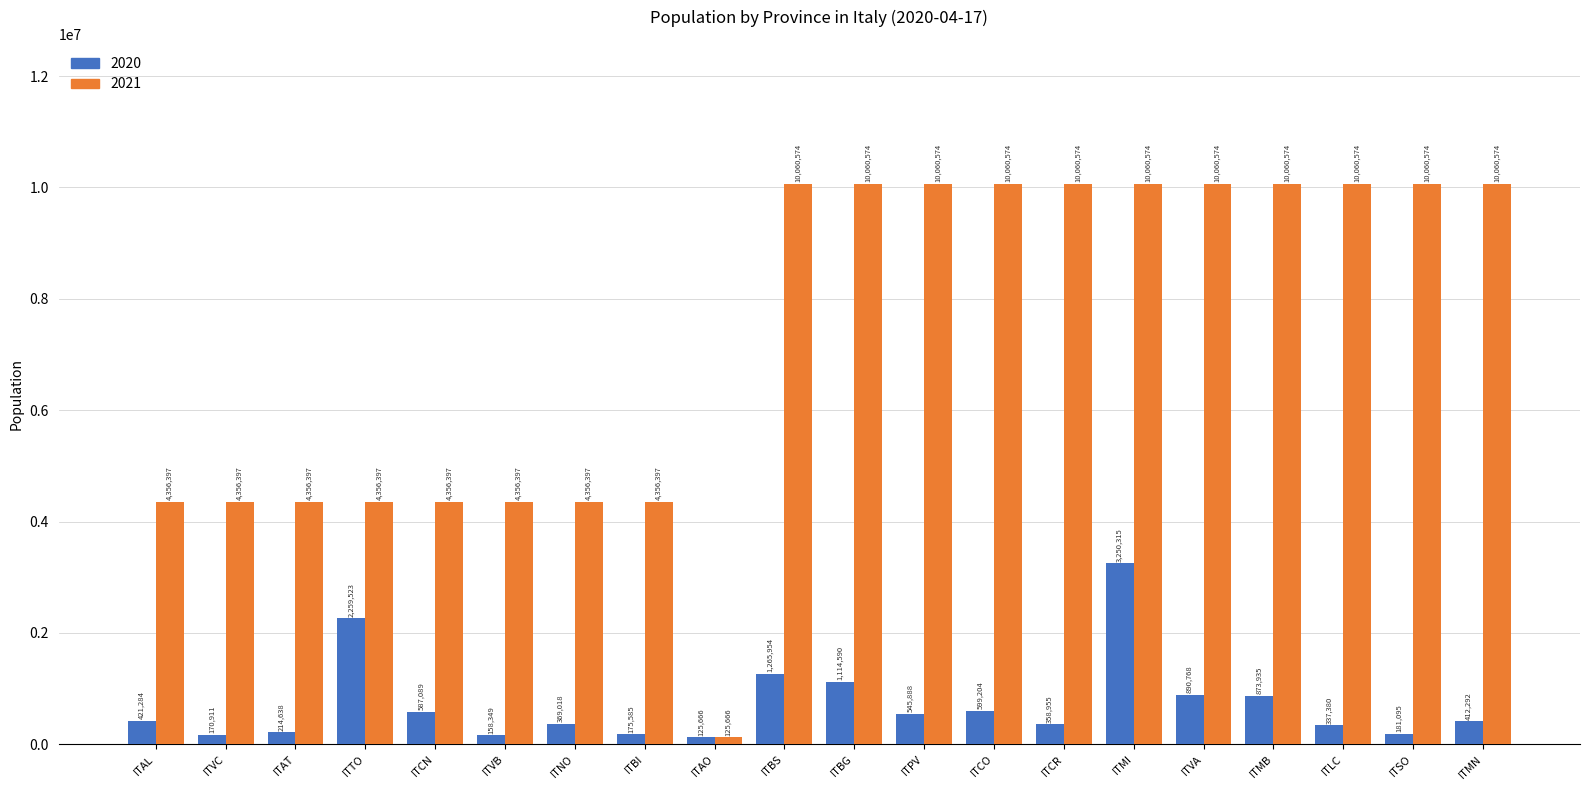

At ITMI, list the series in order from largest to smallest.

2021, 2020